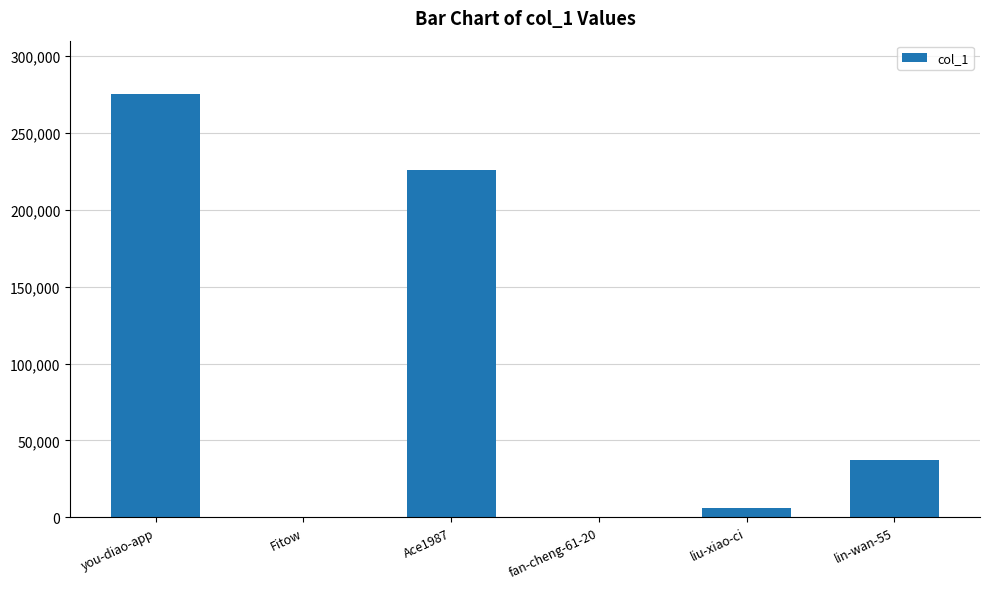

What is the sum of all values?

543996